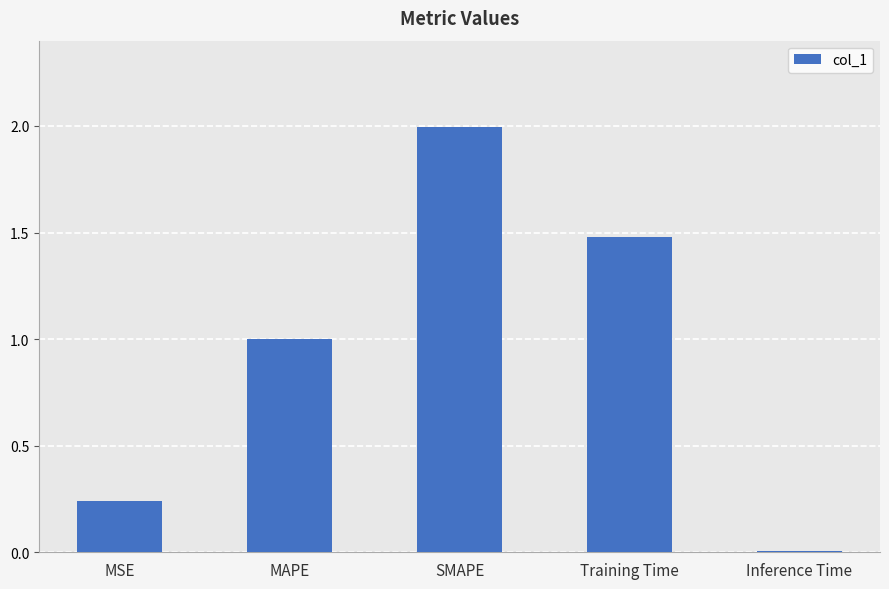

What position from the left is MAPE?

2